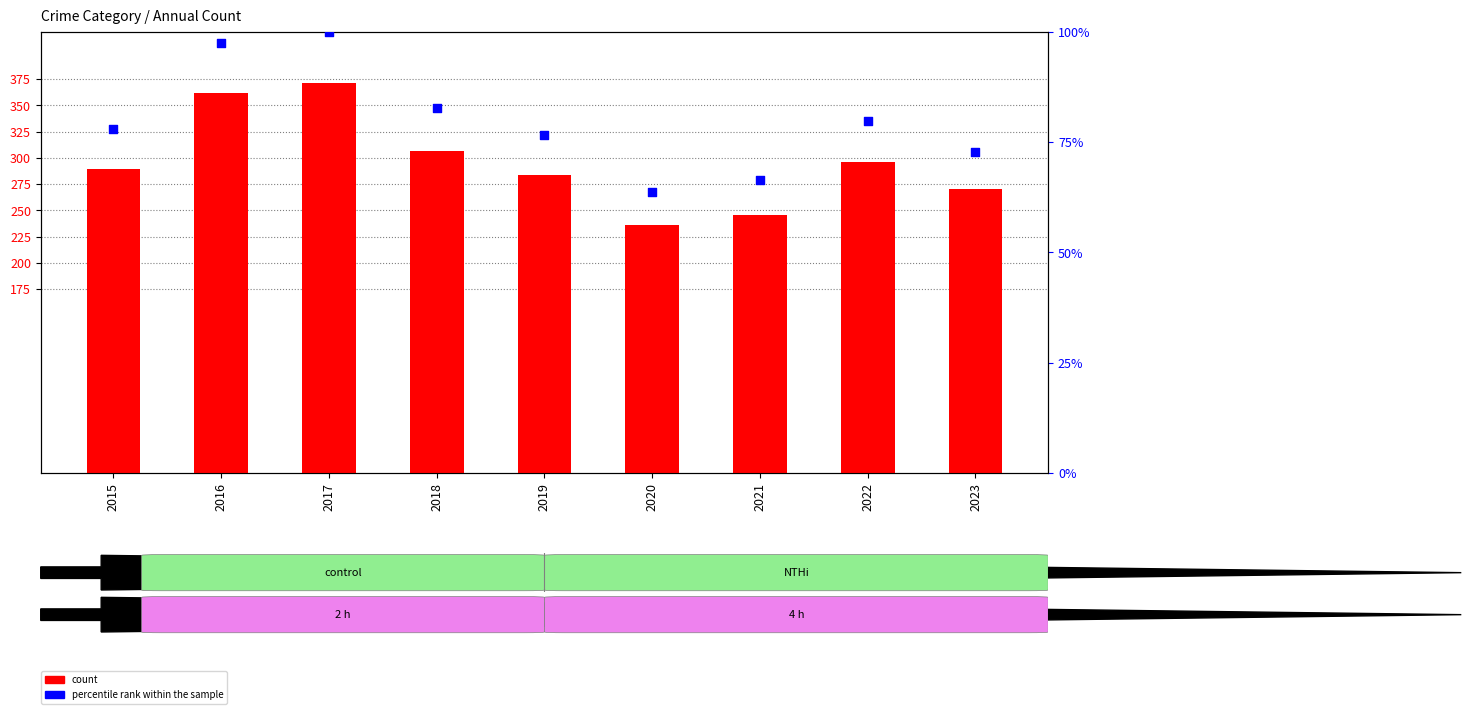

At how many categories does at least one series exceed 266?

7